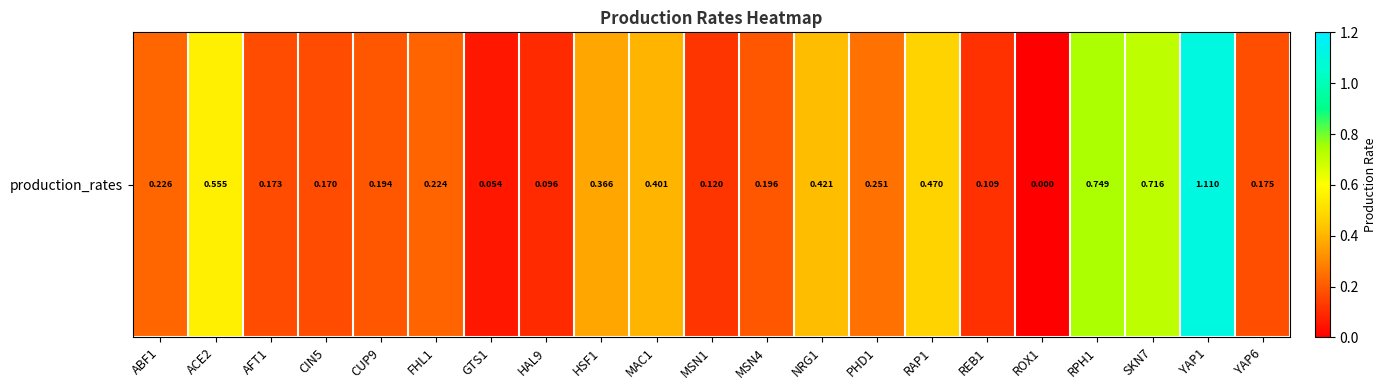

What is the approximate value at MSN1?

0.1